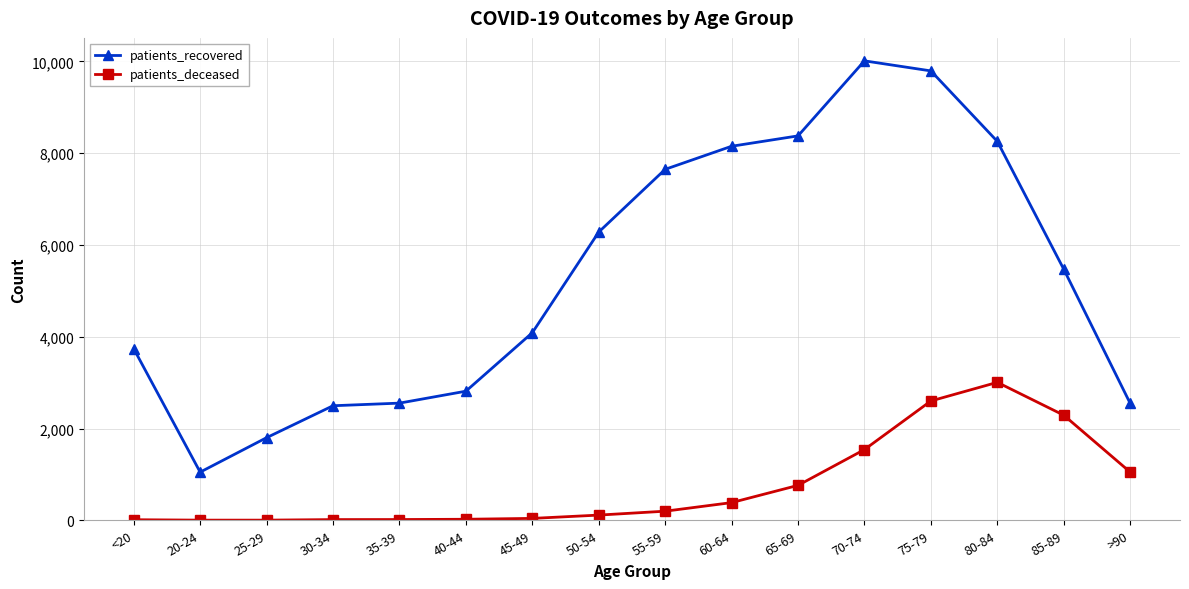

What are all the series names shown in the legend?

patients_recovered, patients_deceased